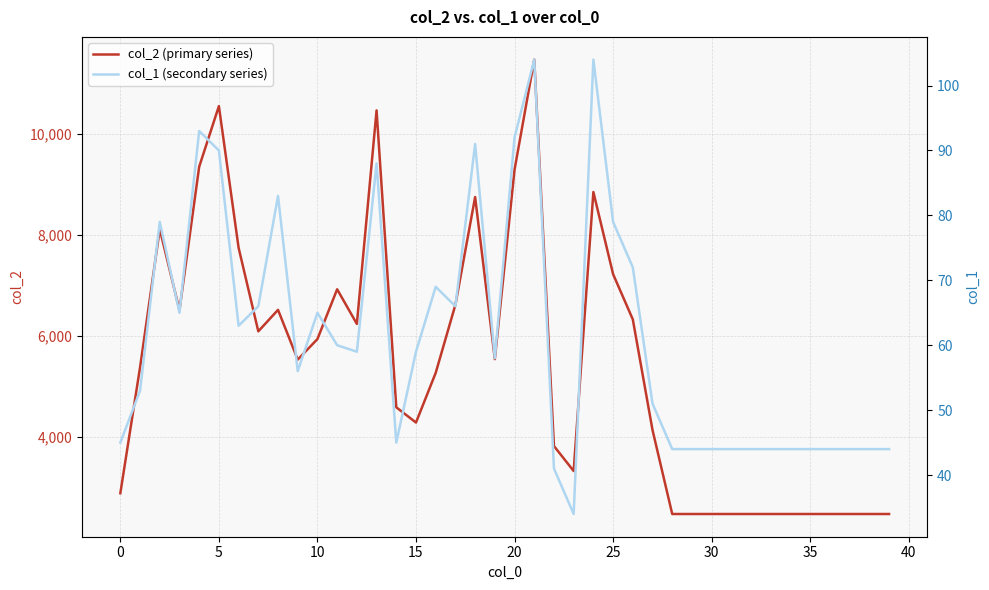

What is the lowest value of the col_2 (primary series) series?

2464